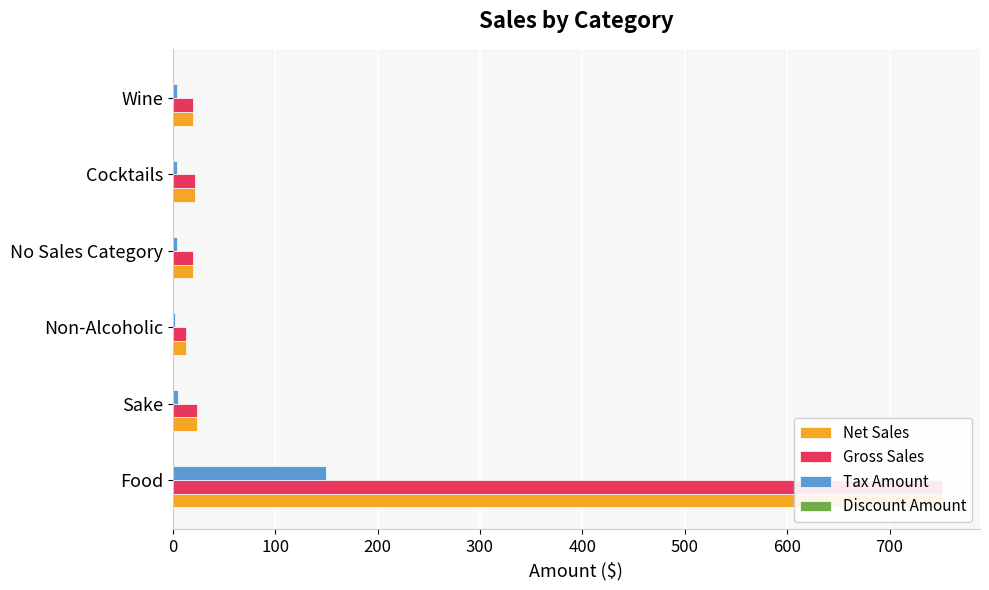

Is the value of Tax Amount at Sake greater than the value of Gross Sales at Cocktails?

No